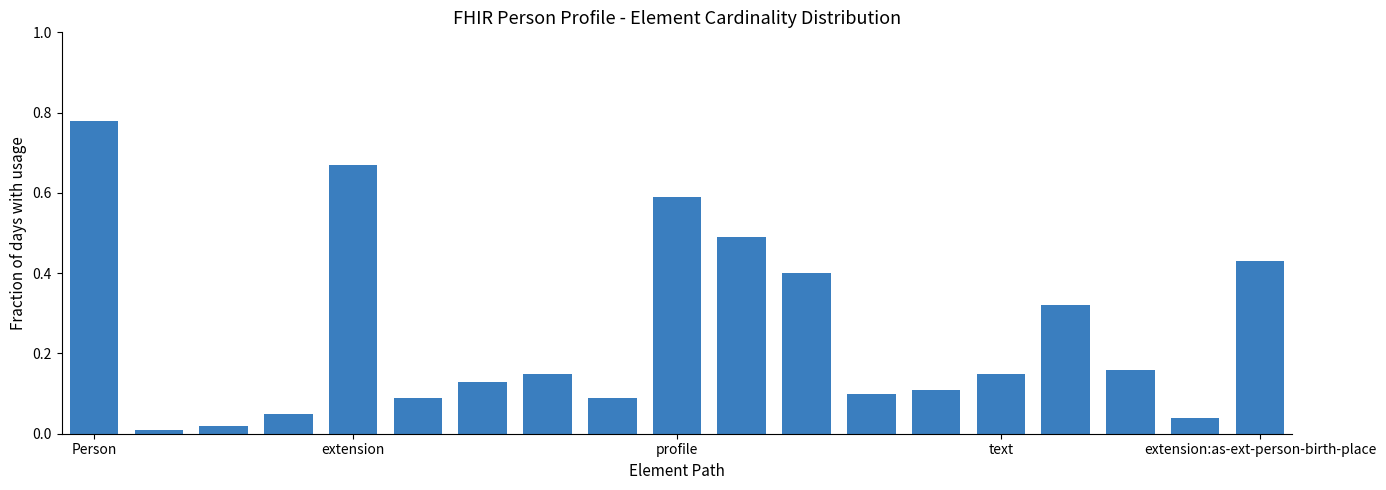

Count the number of data series in this chart.

1